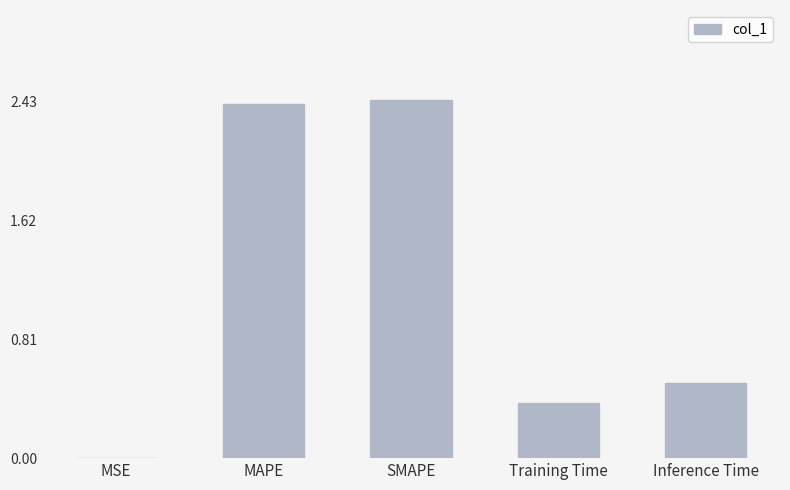

What is the sum of the values at MAPE and SMAPE?

4.9